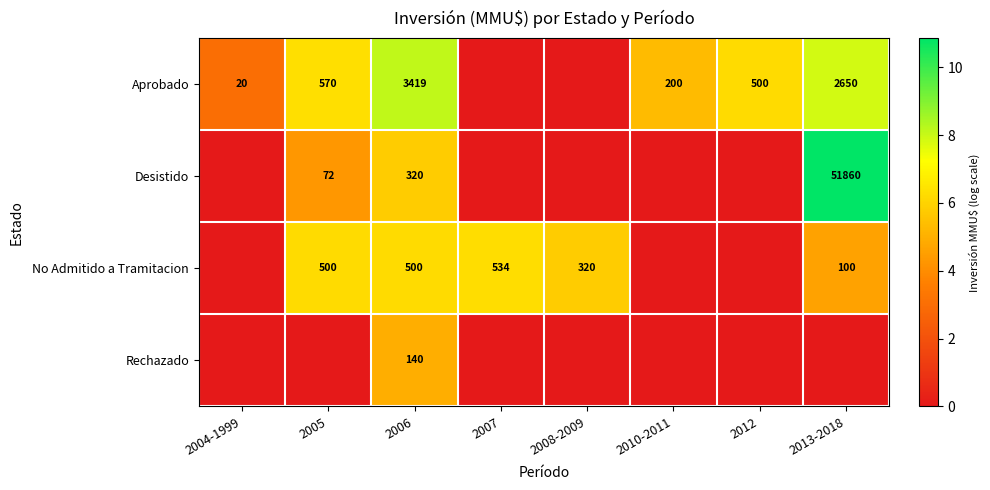

At 2006, list the series in order from smallest to largest.

Rechazado, Desistido, No Admitido a Tramitacion, Aprobado